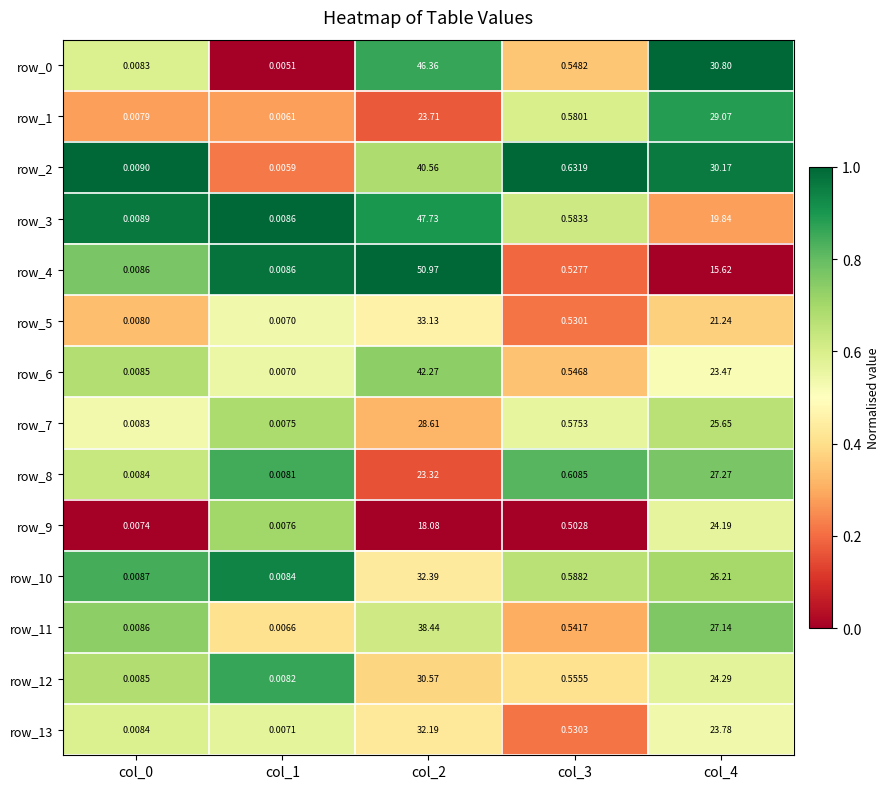

Which series has the widest spread of values?

row_4